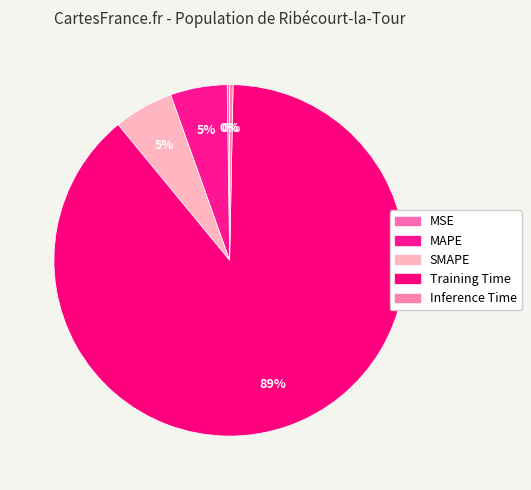

To the nearest percent, what is the difference between the largest and smallest slice percentages?

89%